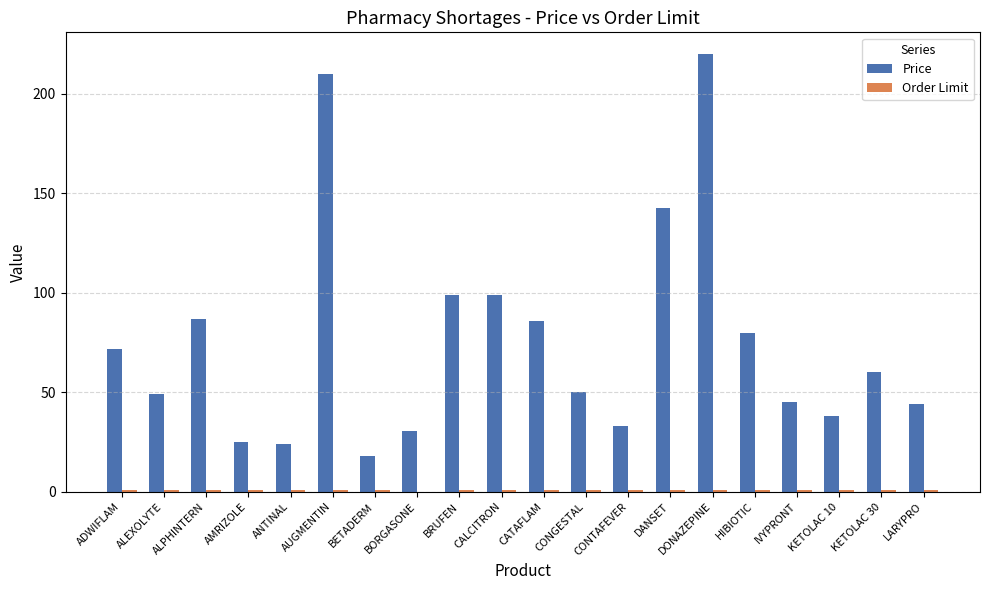

What is the total value across all series at BORGASONE?

30.5